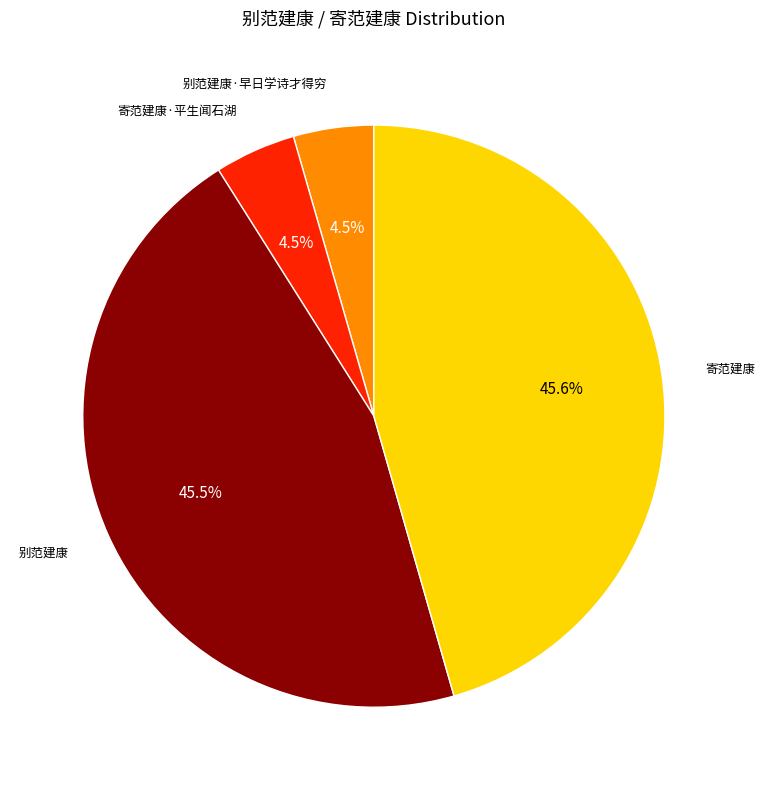

Is there any slice that represents more than half of the pie?

No